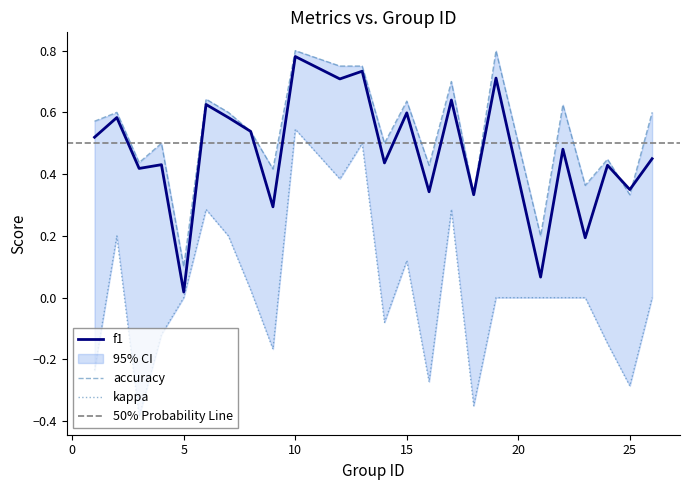

True or false: f1 and accuracy intersect in this chart.

True